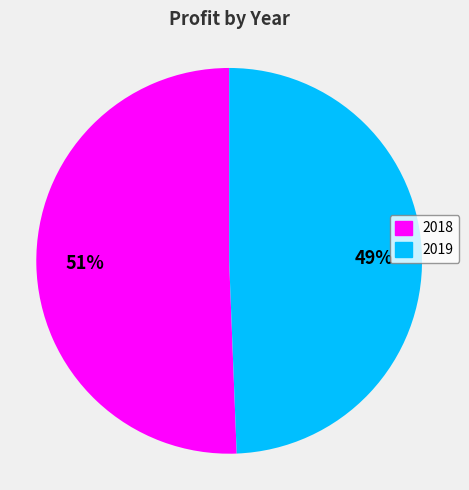

How many segments does this pie chart have?

2